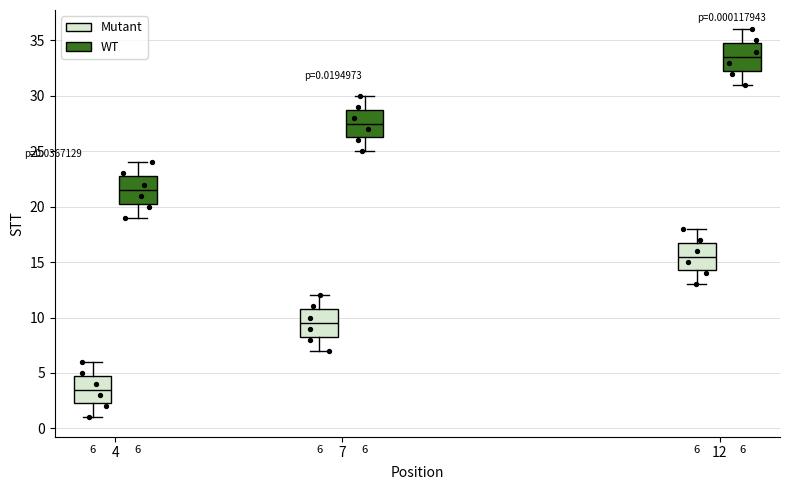

Which box has the lowest median line?

4 (Mutant)